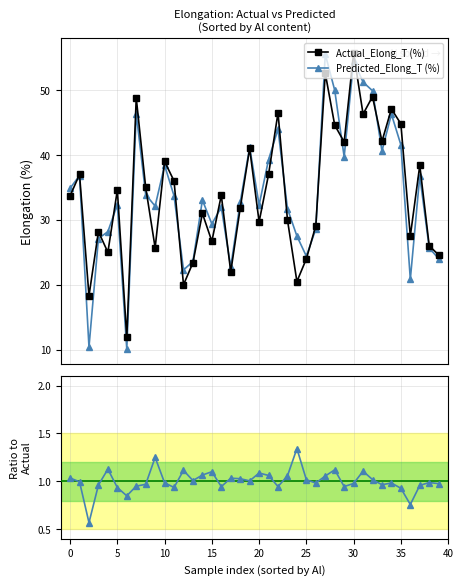

True or false: Actual_Elong_T (%) has more than 1 points higher than both neighbors.

True